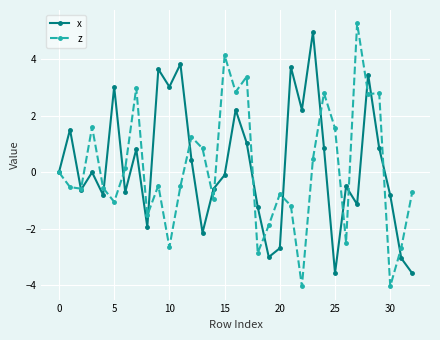

What is the minimum value shown in the chart?

-4.0